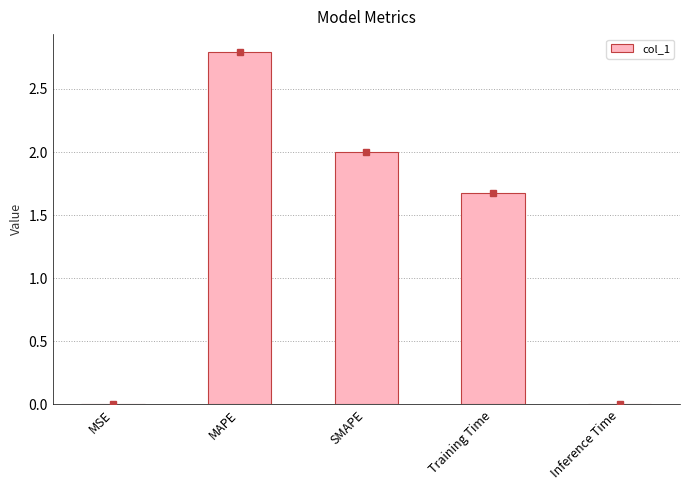

True or false: the data shows 2.8 at MAPE.

True